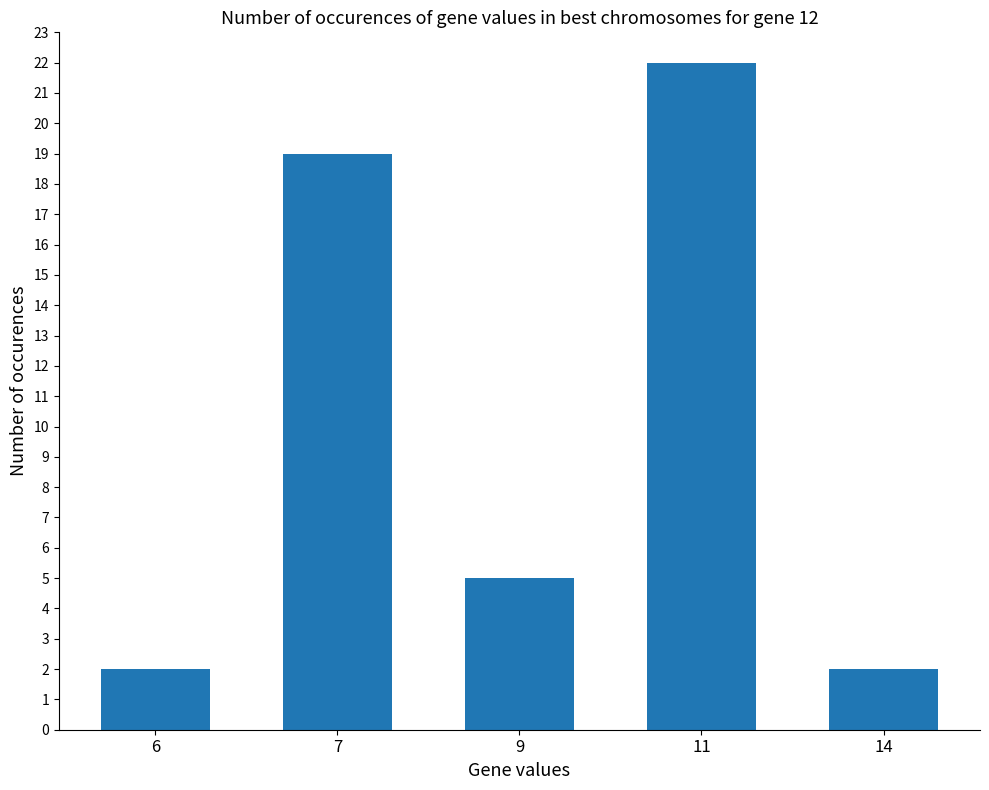

The chart shows a value of 2 at 6. True or false?

True